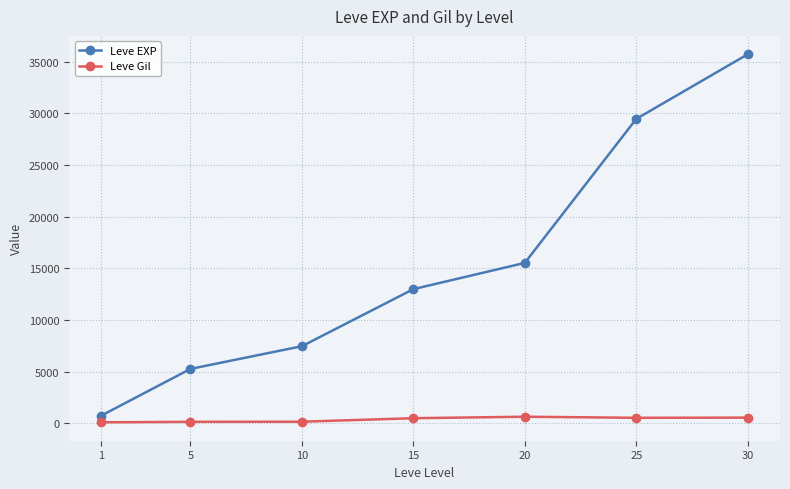

True or false: Leve EXP has more than 2 points higher than both neighbors.

False